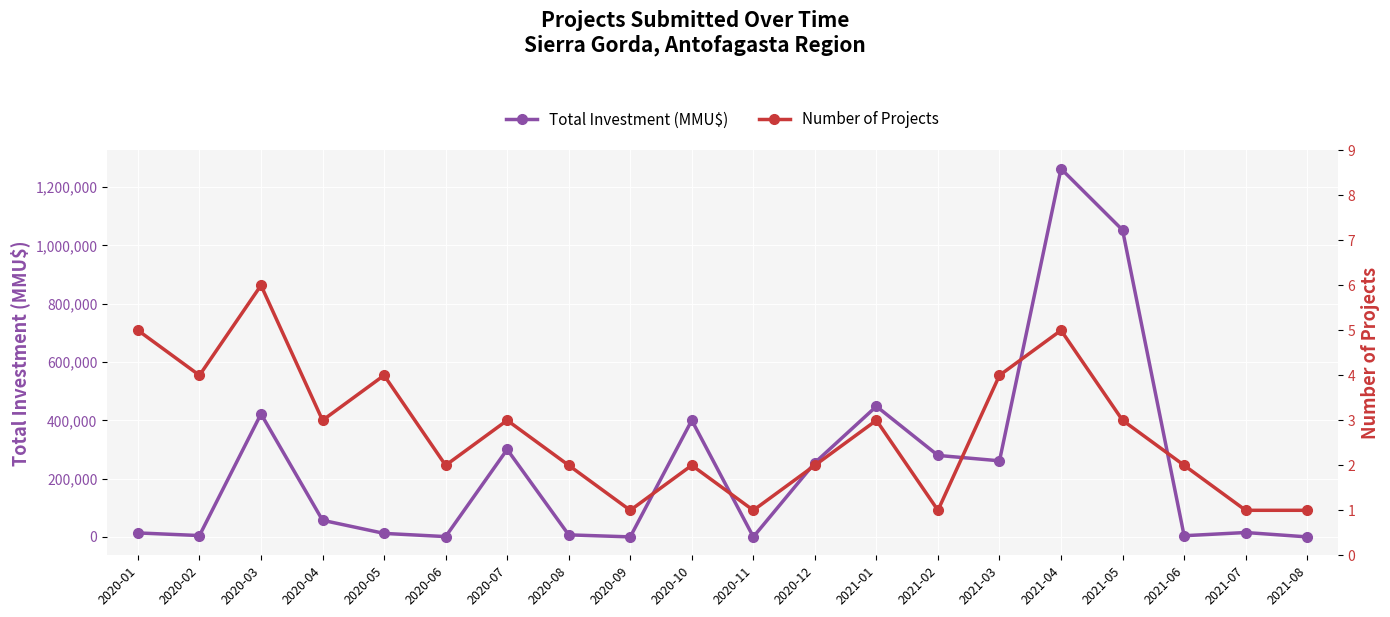

Is it true that Number of Projects equals 4 at 2020-02?

True